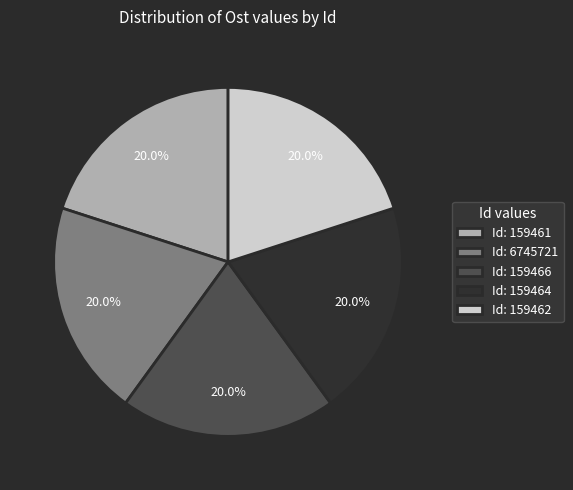

Combined, what portion of the pie is Id: 159464 and Id: 6745721?

40.0%